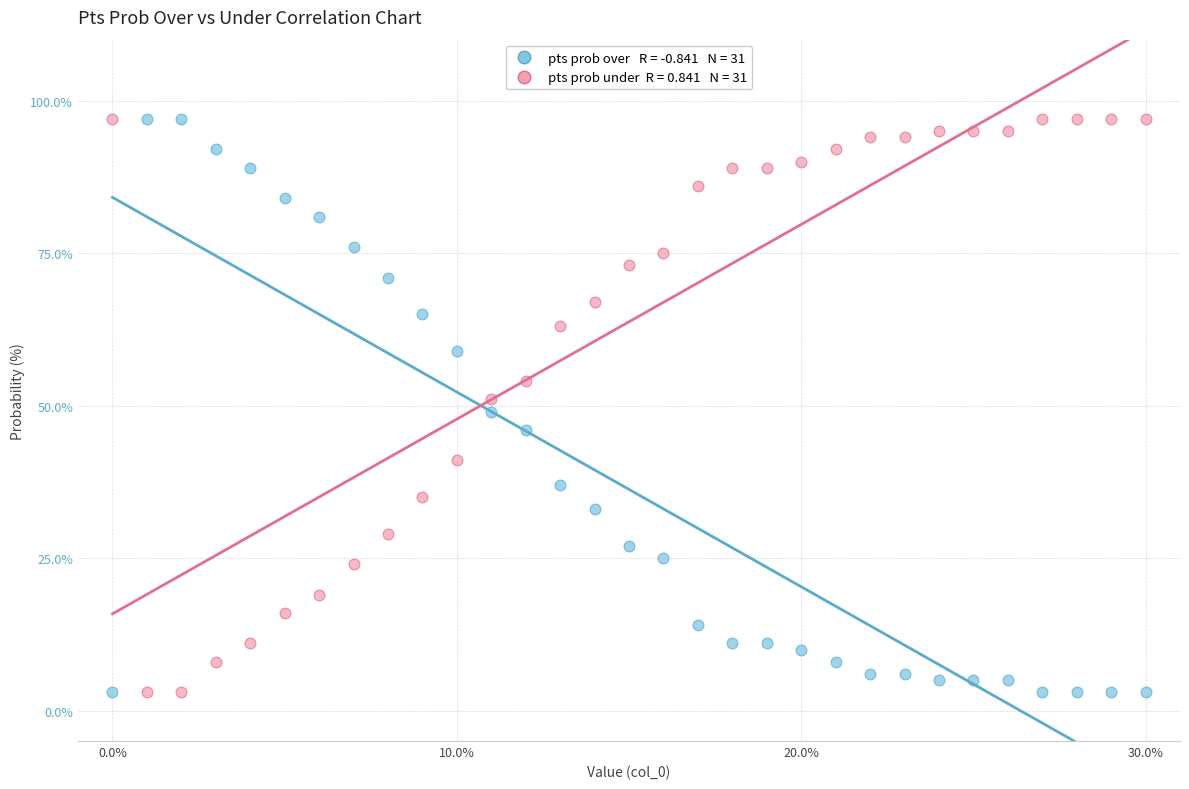

Across all data points, what is the range of Y values (max minus min)?

94